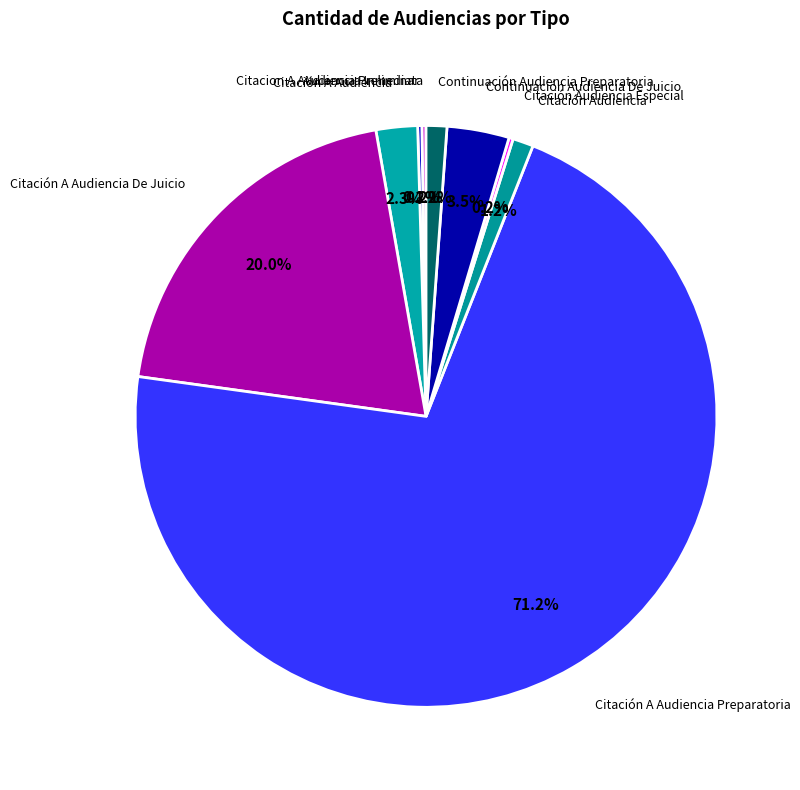

What portion of the pie excludes Citación A Audiencia?

97.7%